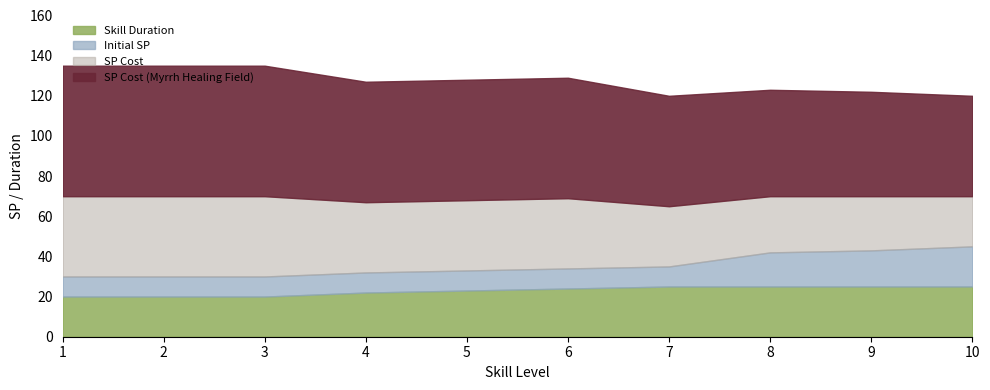

True or false: SP Cost (Myrrh Healing Field) and Skill Duration intersect in this chart.

False